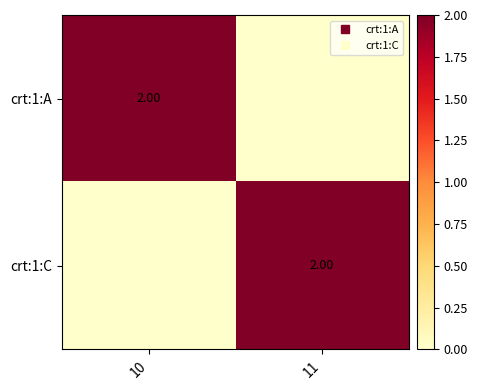

Which series has the largest range (max minus min)?

crt:1:A